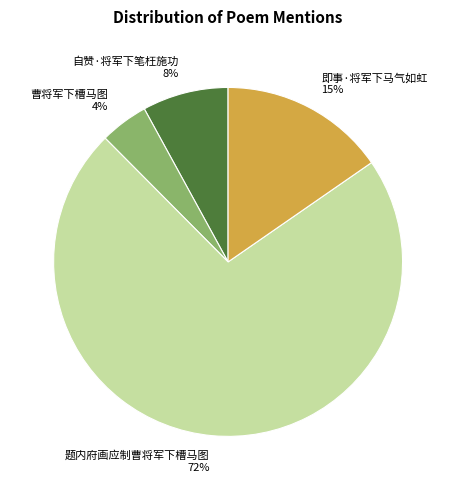

The 题内府画应制曹将军下槽马图 slice represents 80% of the pie. True or false?

False